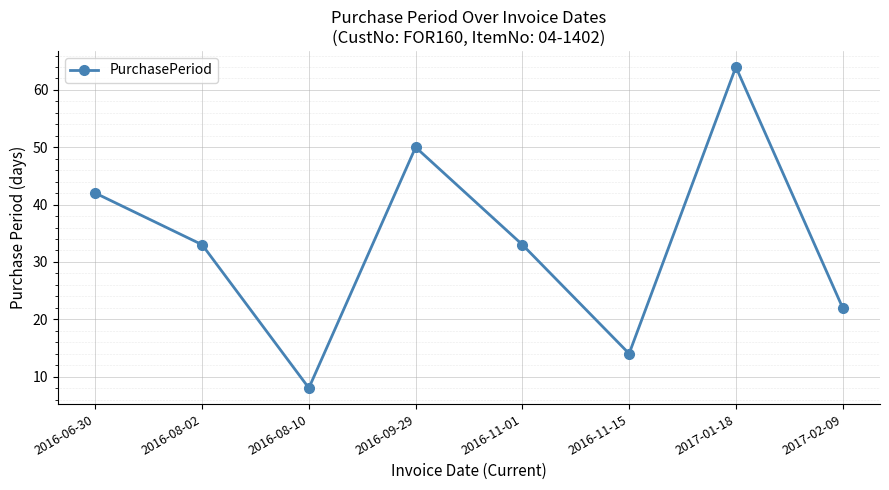

What is the approximate value at 2017-01-18?

64